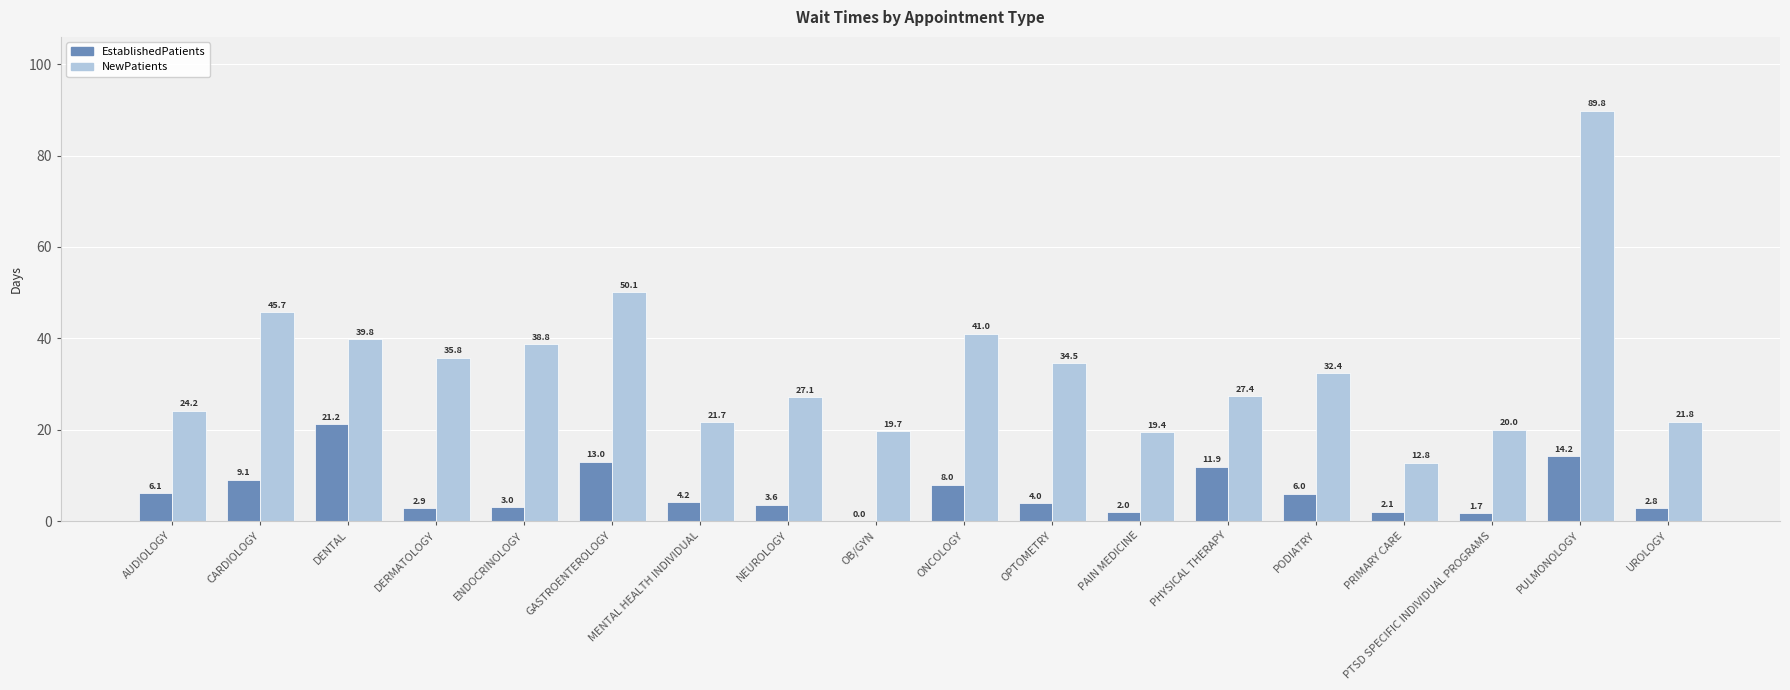

What is the approximate value of NewPatients at NEUROLOGY?

27.1